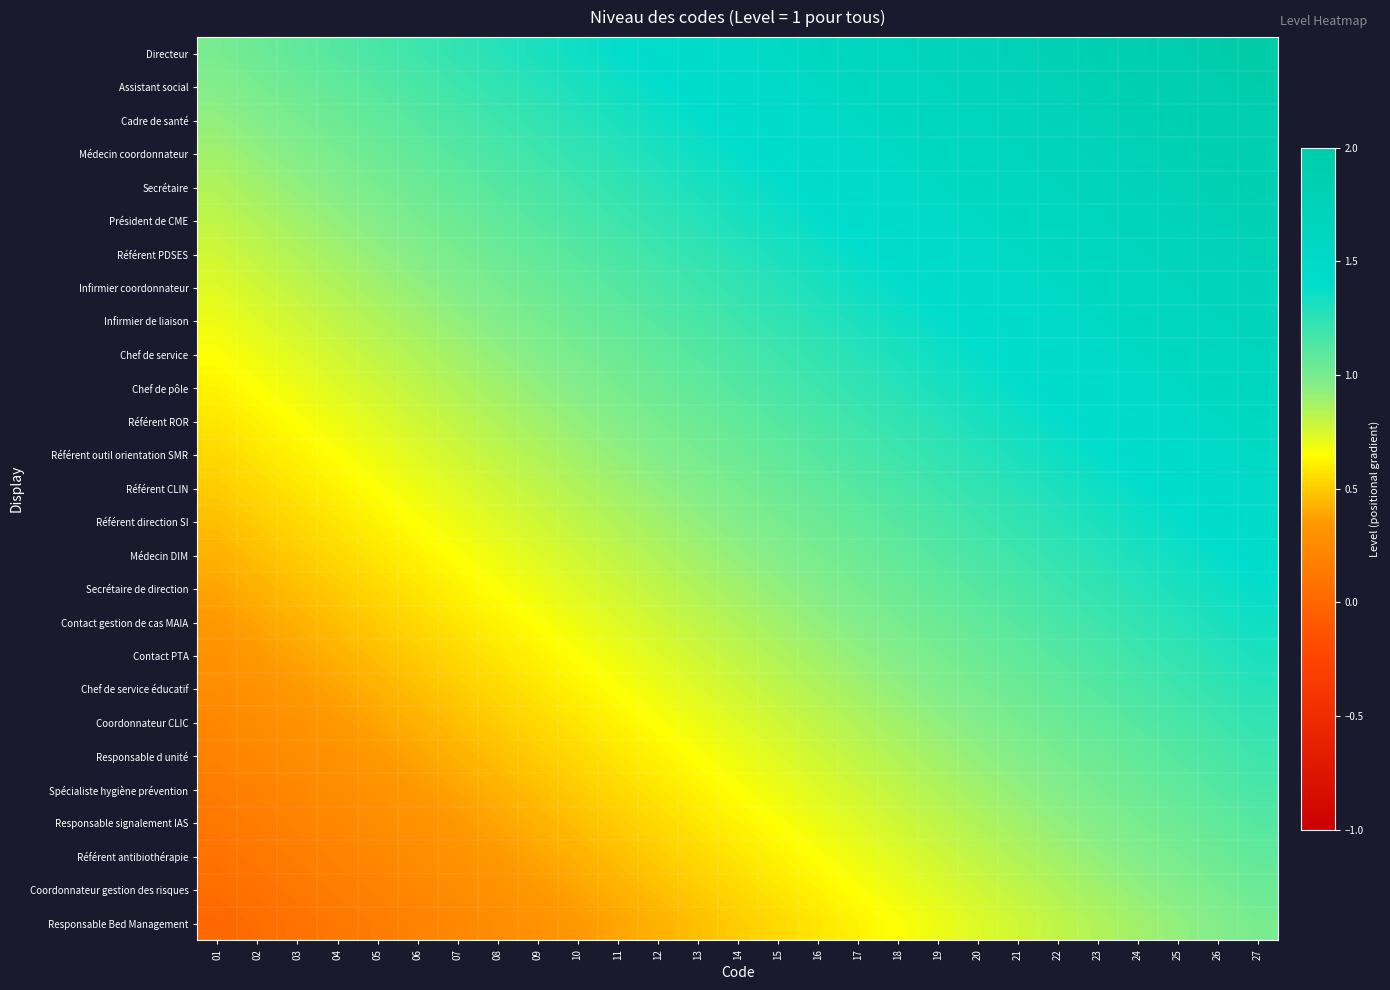

Count the number of categories in the chart.

27